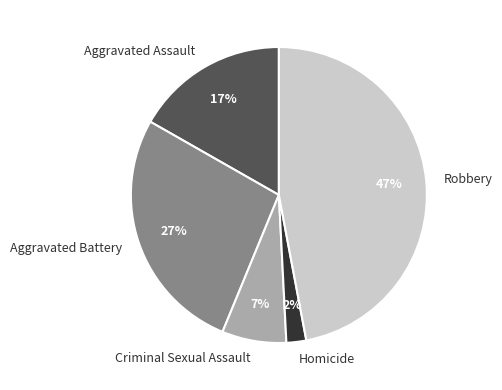

Is there a majority slice in this chart?

No